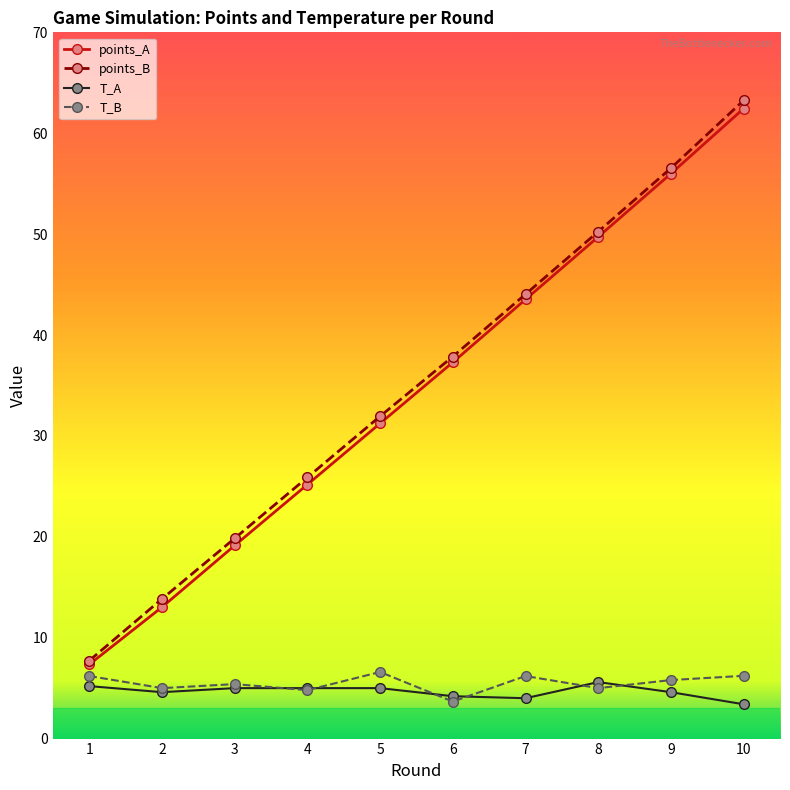

How many values in the points_A series exceed 37?

5